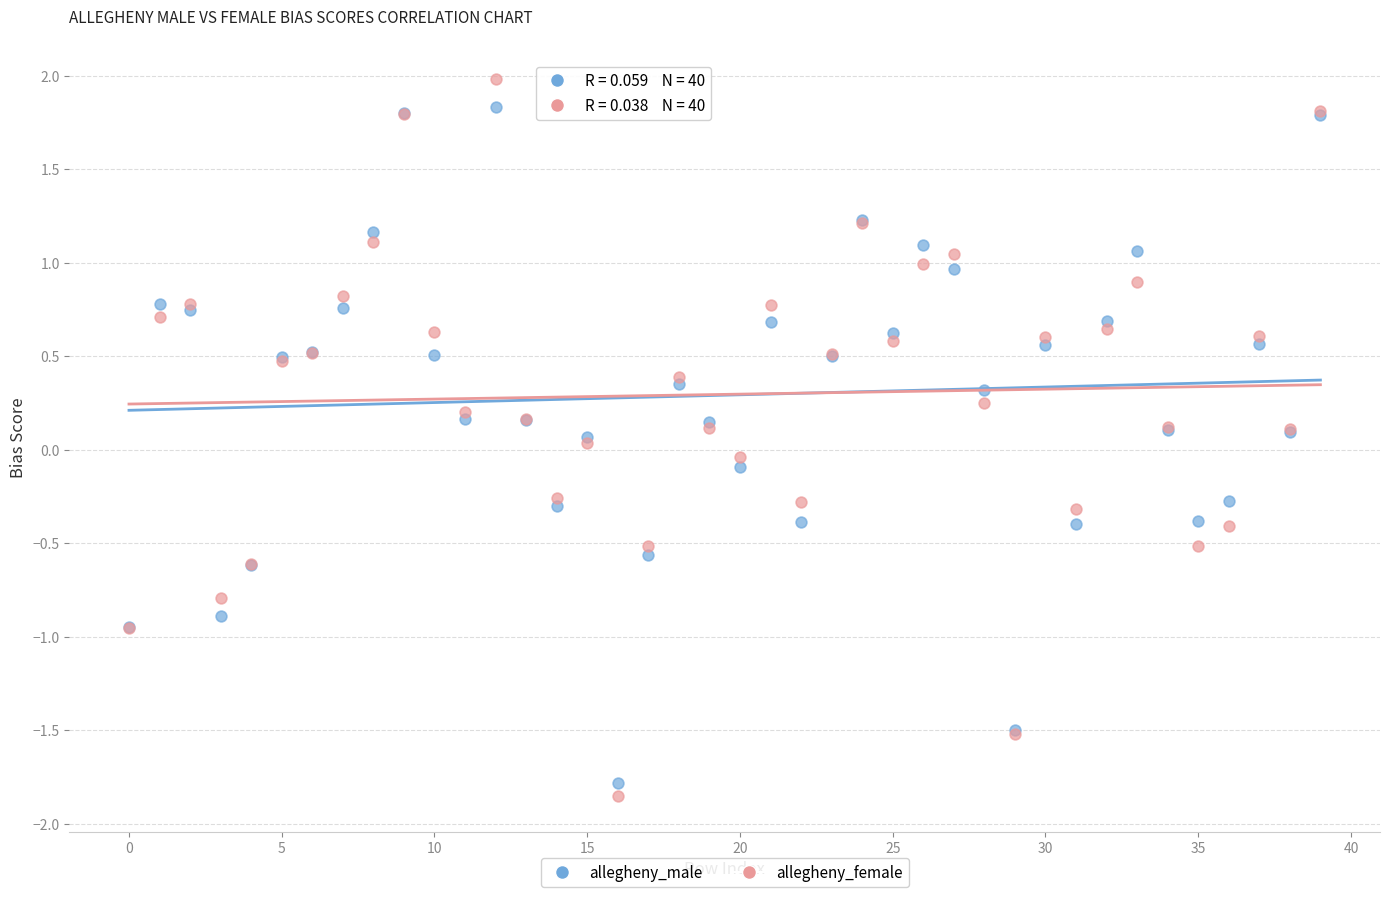

Which series has the widest spread of Y values?

allegheny_female